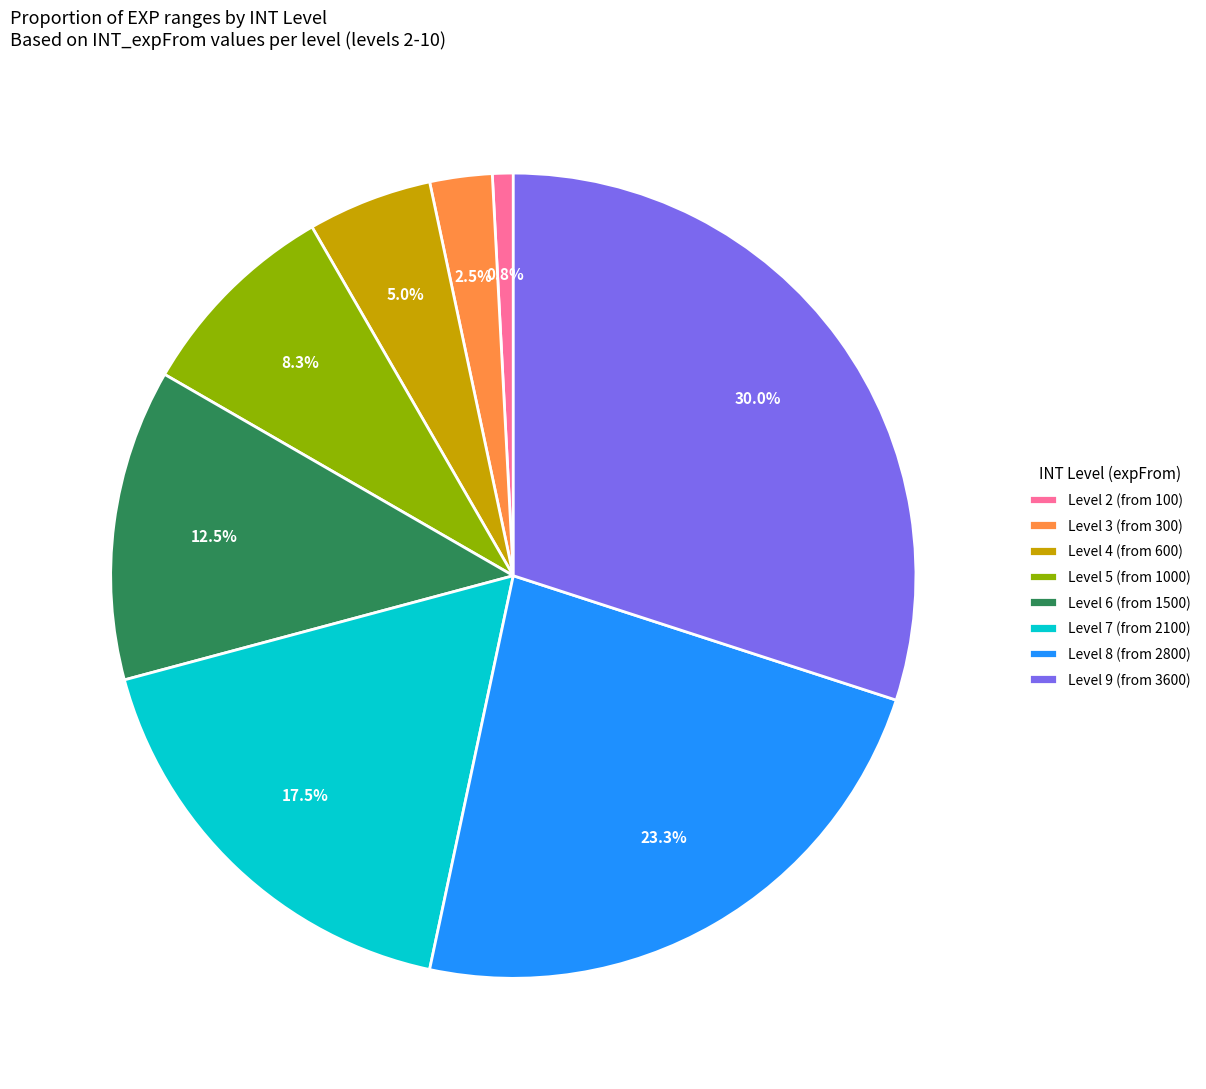

Which slice is the smallest?

Level 2 (from 100)